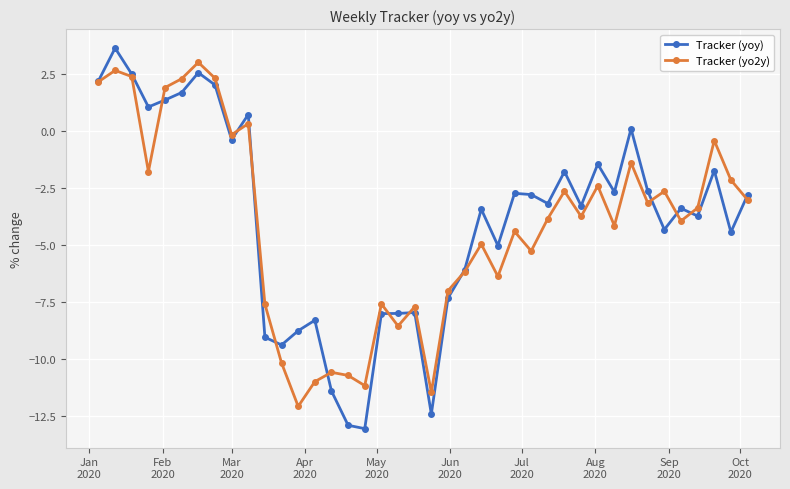

What is the value of the Tracker (yo2y) point at the 38th from the left?

-0.4